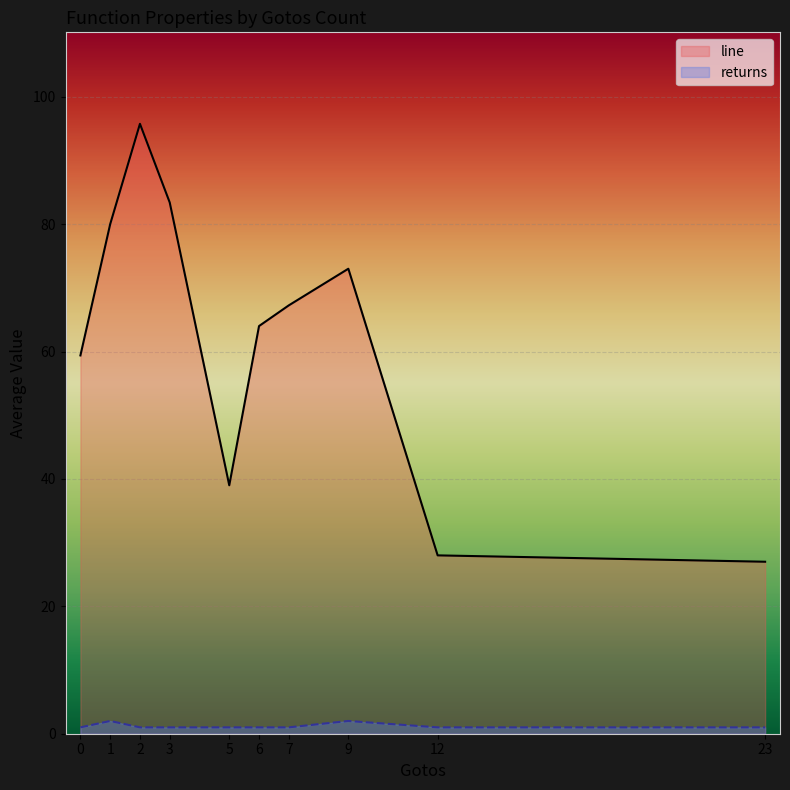

Between 15 and 26, which is larger?

15